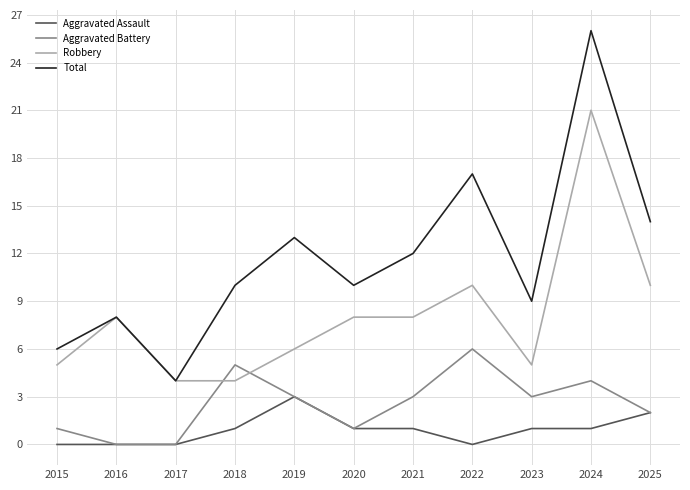

Is this an area chart (filled region under the line)?

No